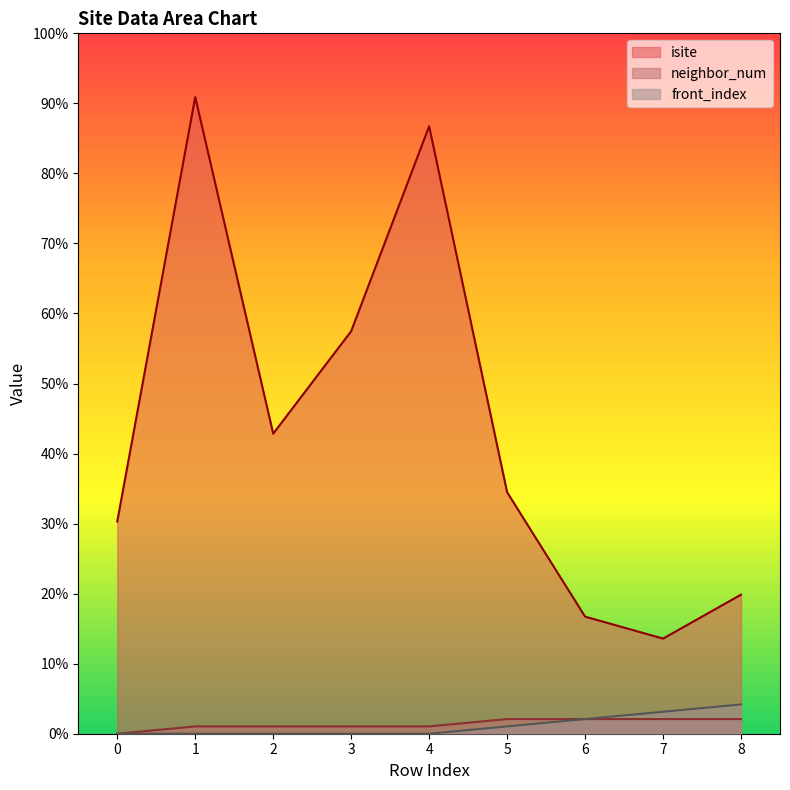

Does the chart have visible grid lines?

No